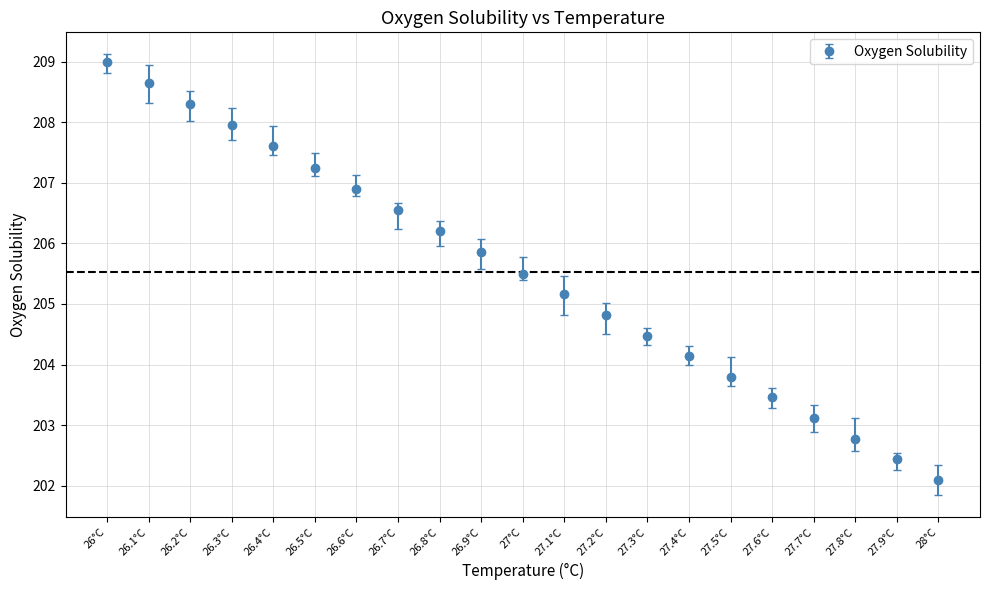

What value does the data have at 27.3°C?

204.5